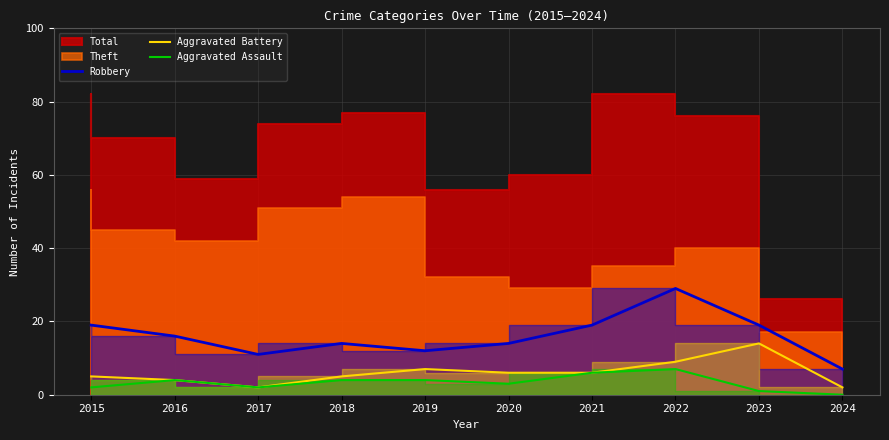

Which series has the largest range (max minus min)?

Robbery